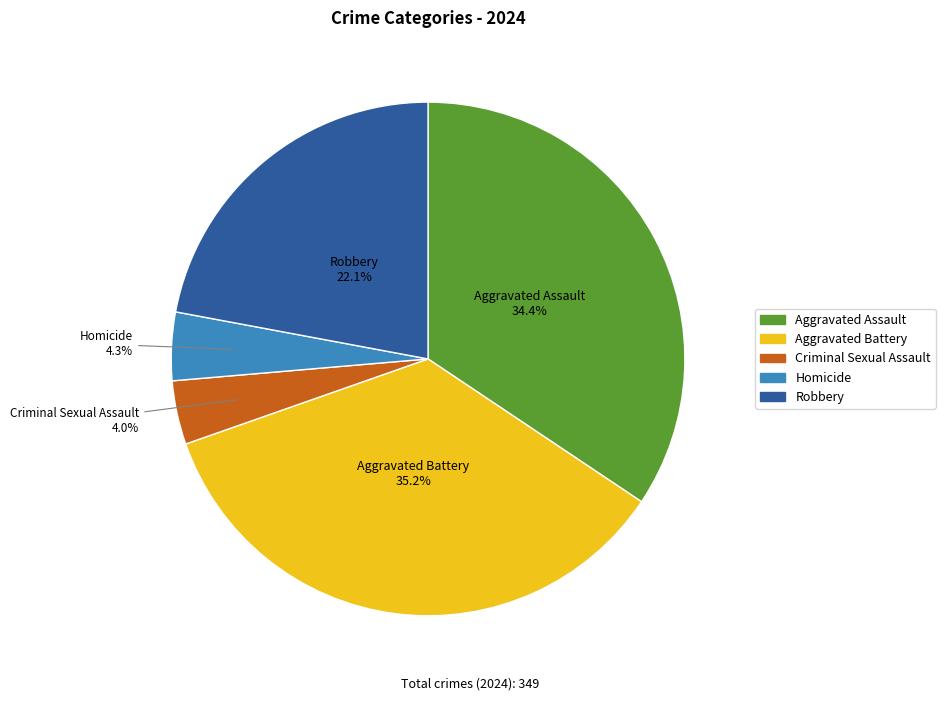

Is it true that Aggravated Assault is 34% of the pie?

True